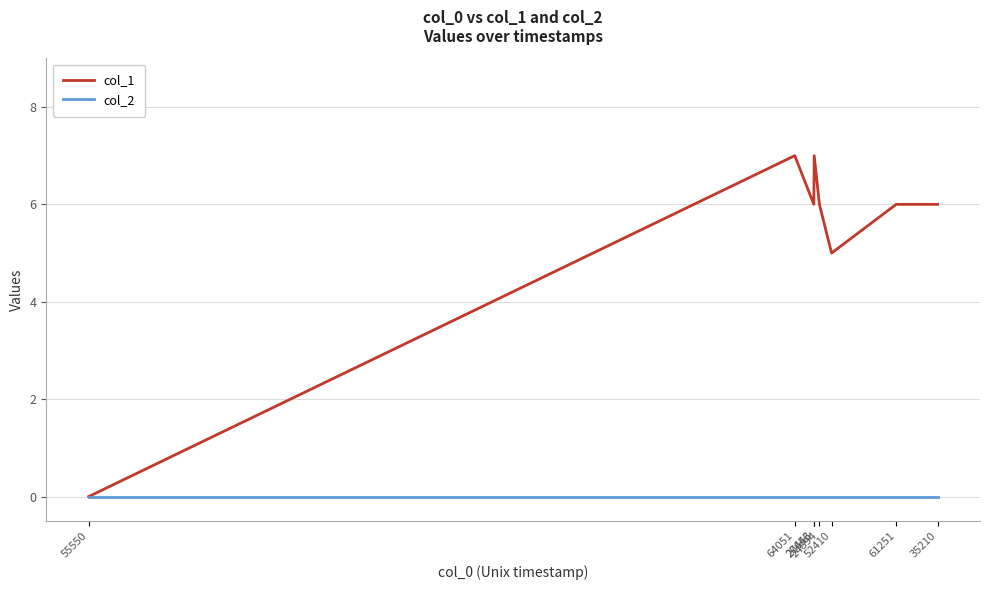

What are all the series names shown in the legend?

col_1, col_2